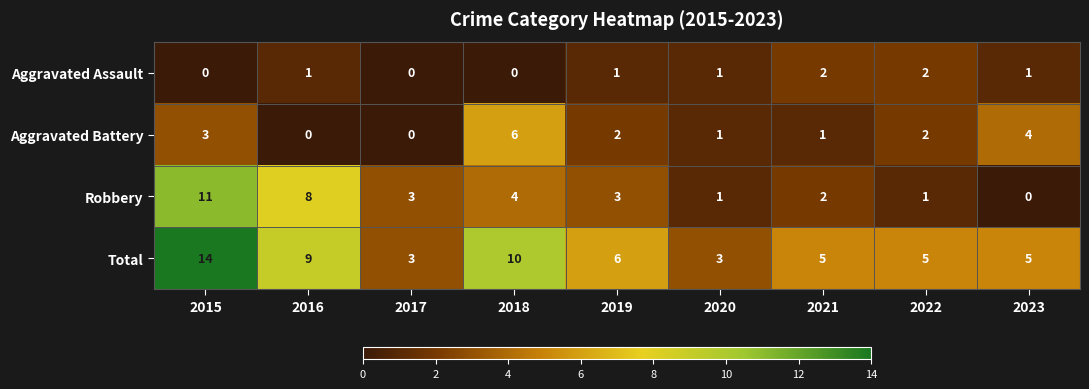

The Robbery series shows 3 at 2017. True or false?

True